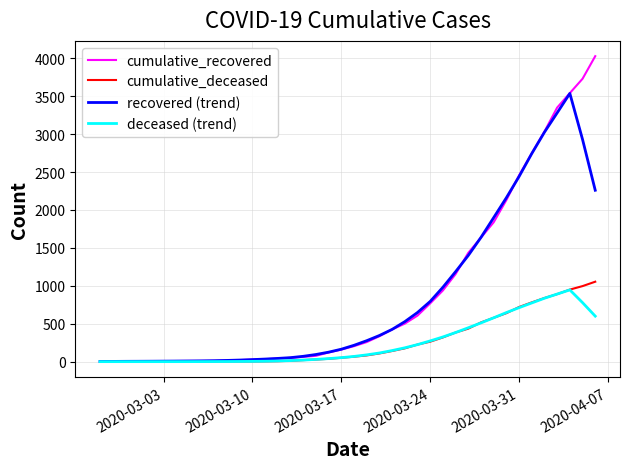

Which series has the largest range (max minus min)?

cumulative_recovered